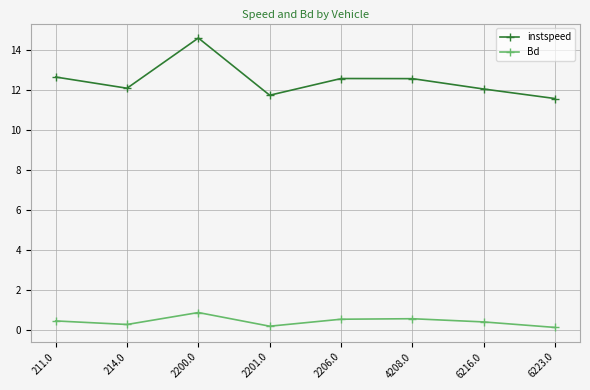

Which label corresponds to the largest value in the chart?

2200.0